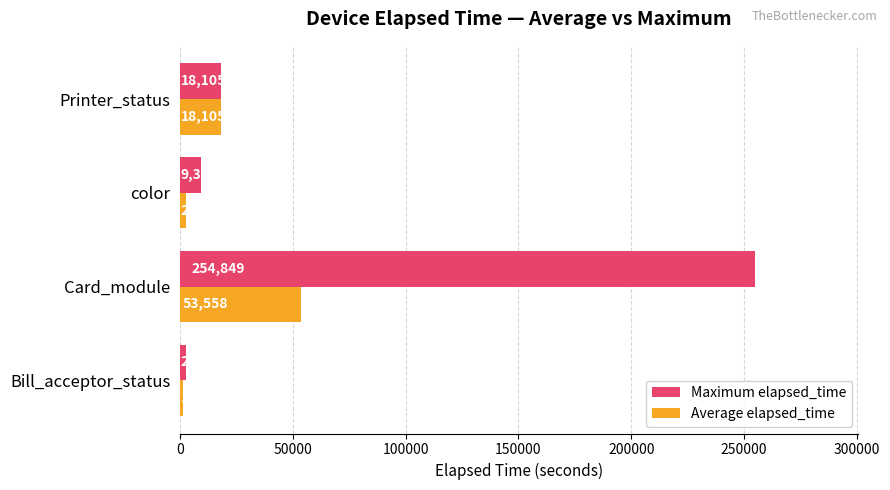

Where is Maximum elapsed_time nearest to the value 128864?

Printer_status